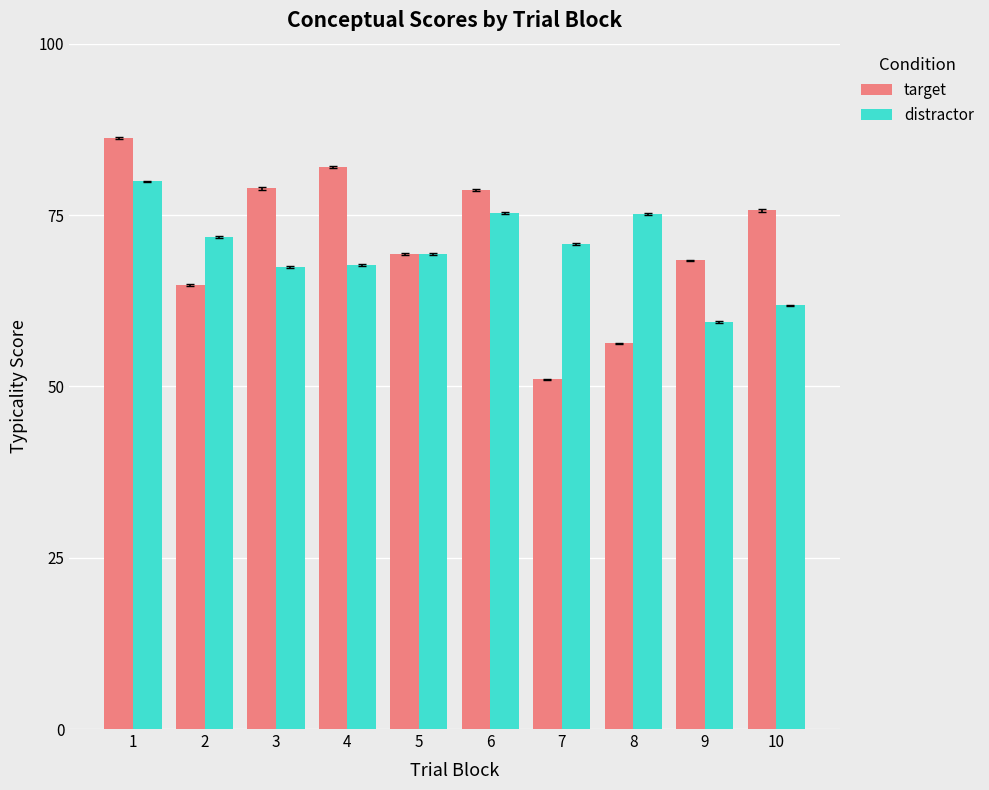

What is the value of the target bar at the 5th from the left?

69.3